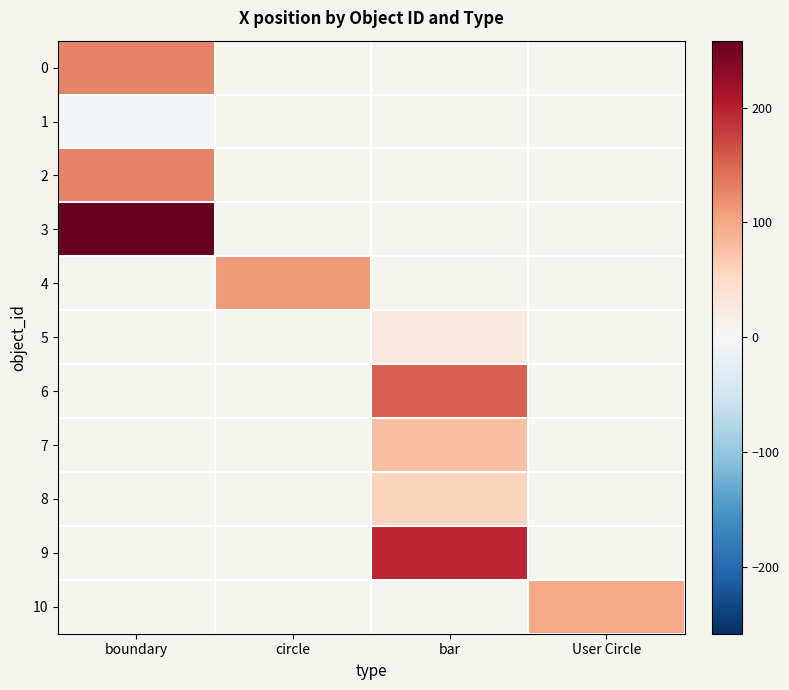

How many values in the 5 series exceed 25?

1